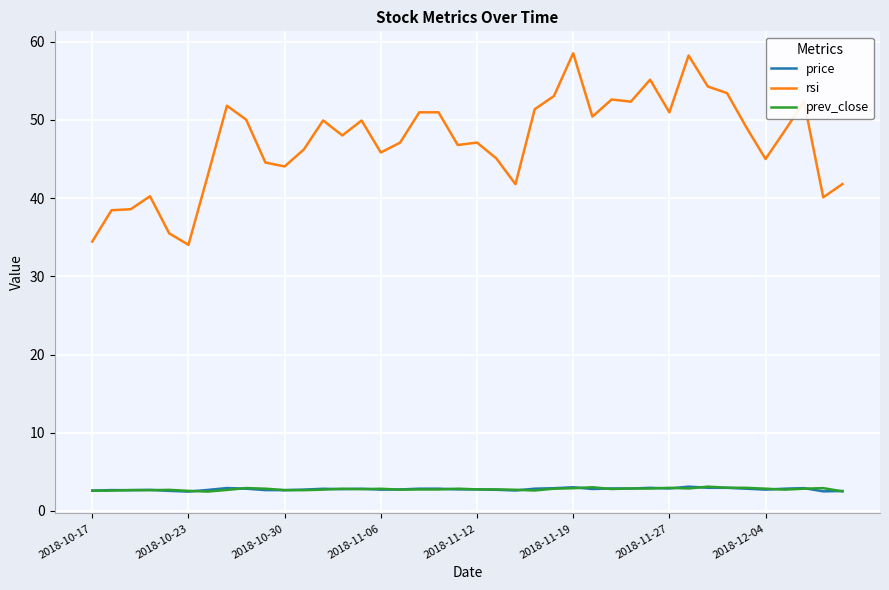

What is the lowest value of the prev_close series?

2.5